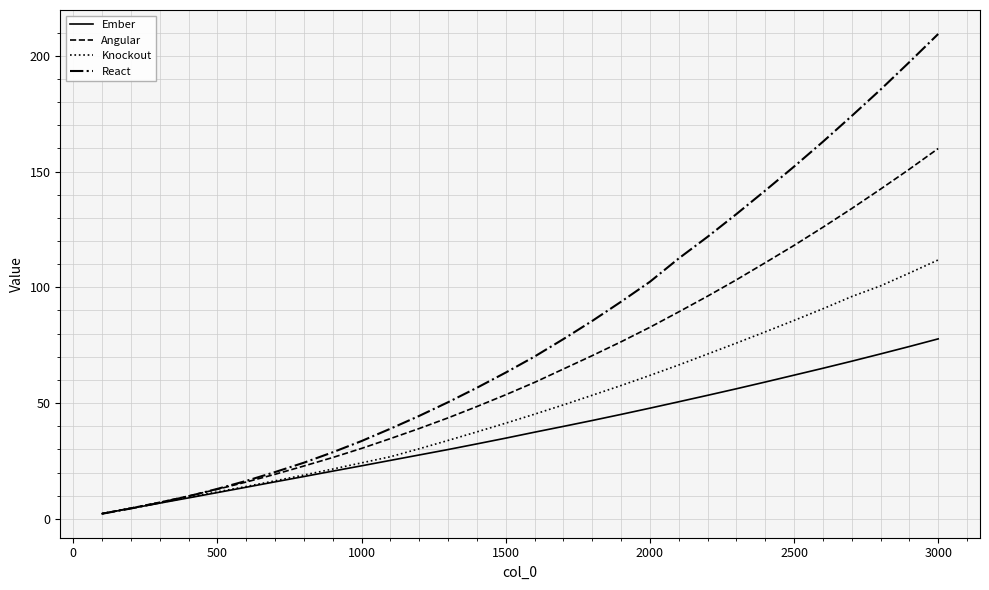

Which series has the widest spread of values?

React